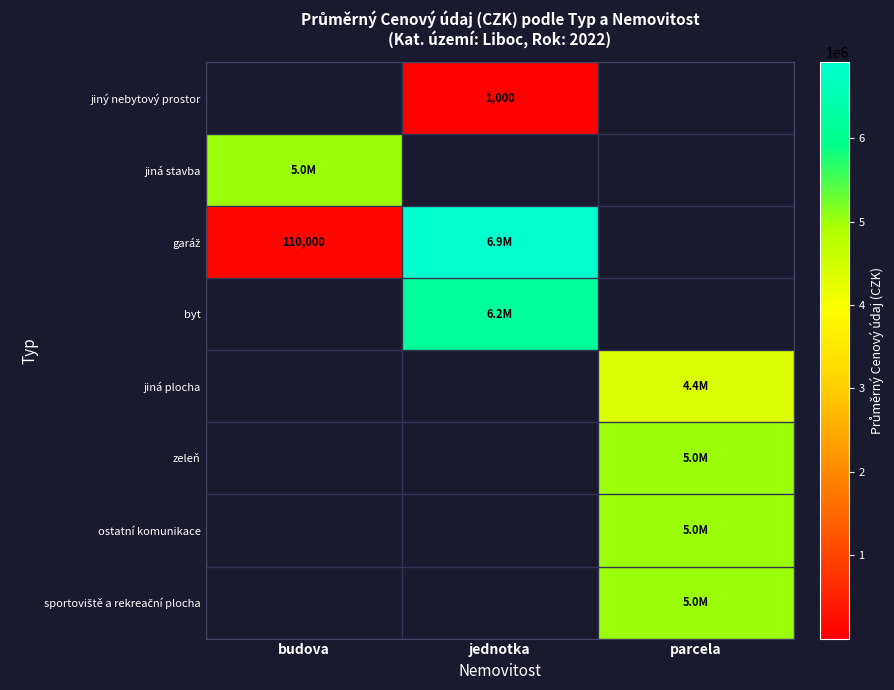

What is the maximum value for garáž?

6910720.0